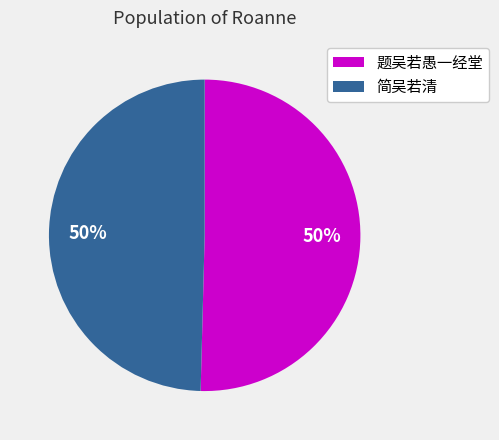

How many segments does this pie chart have?

2